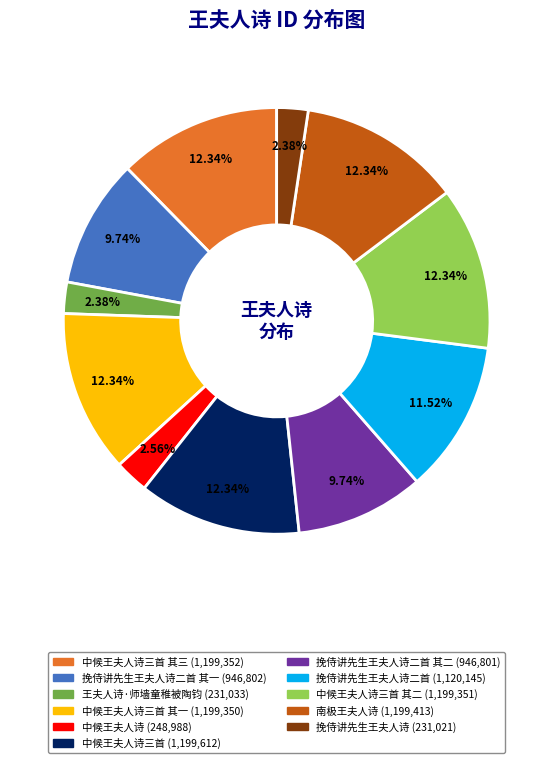

How many slices are in this pie chart?

11